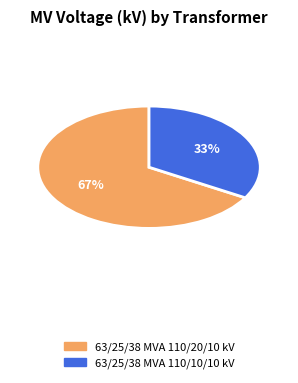

What is the largest slice in the pie chart?

63/25/38 MVA 110/20/10 kV